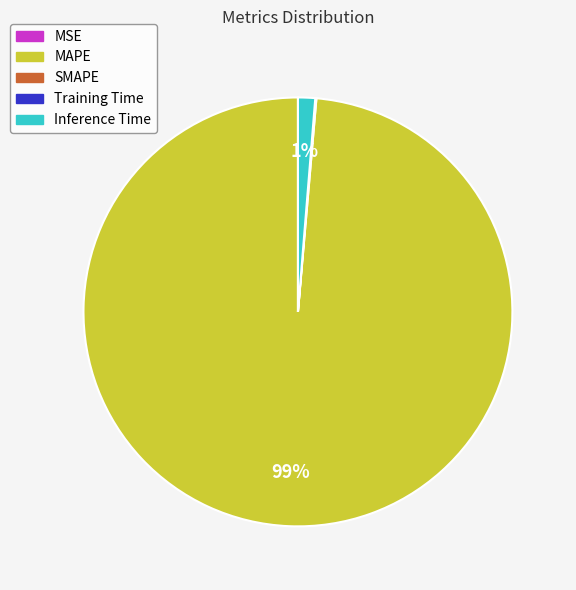

To the nearest percent, what is the difference between the largest and smallest slice percentages?

99%